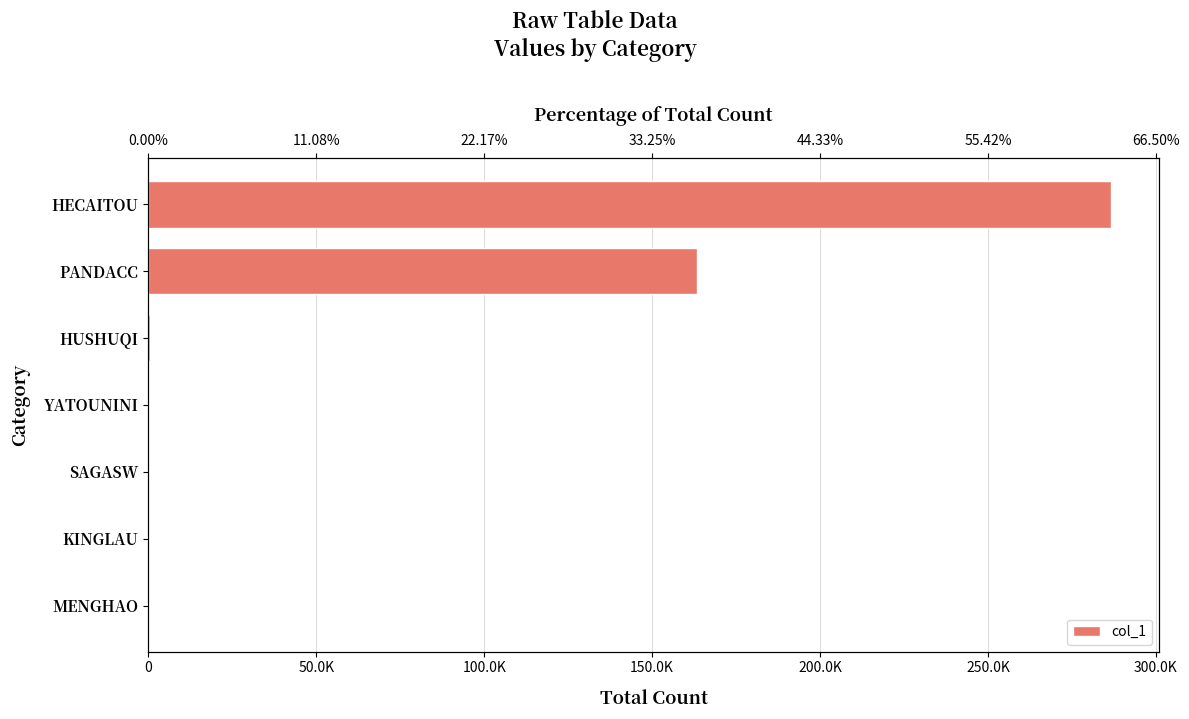

How many categories are shown in the chart?

7